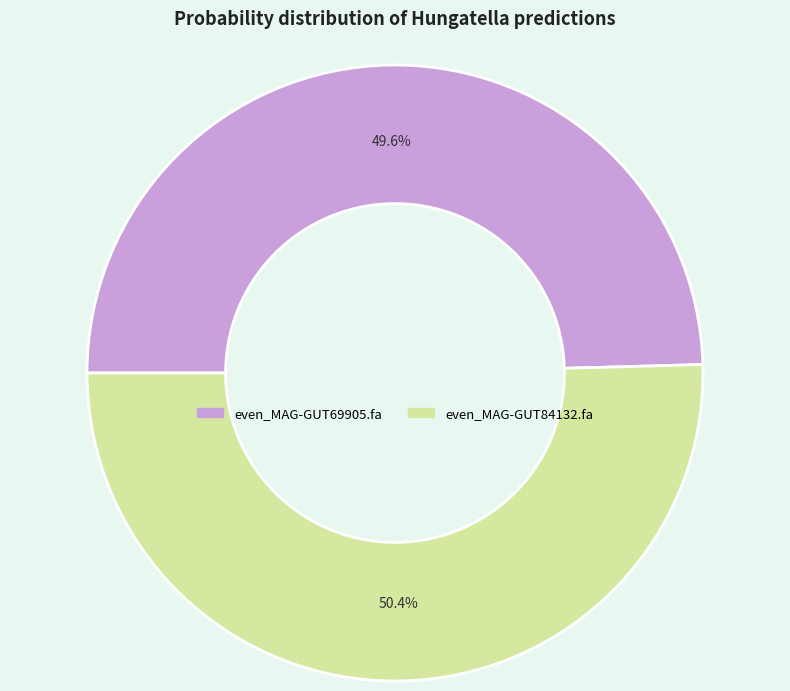

Is it true that even_MAG-GUT84132.fa is 50% of the pie?

True